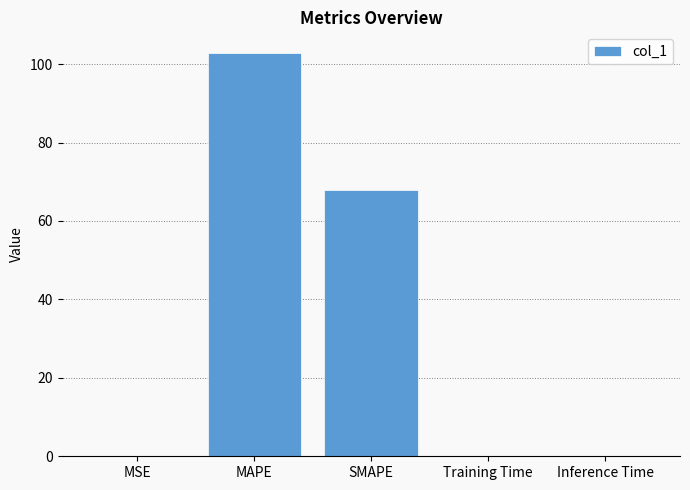

Is it true that the value at SMAPE is 19.0?

False